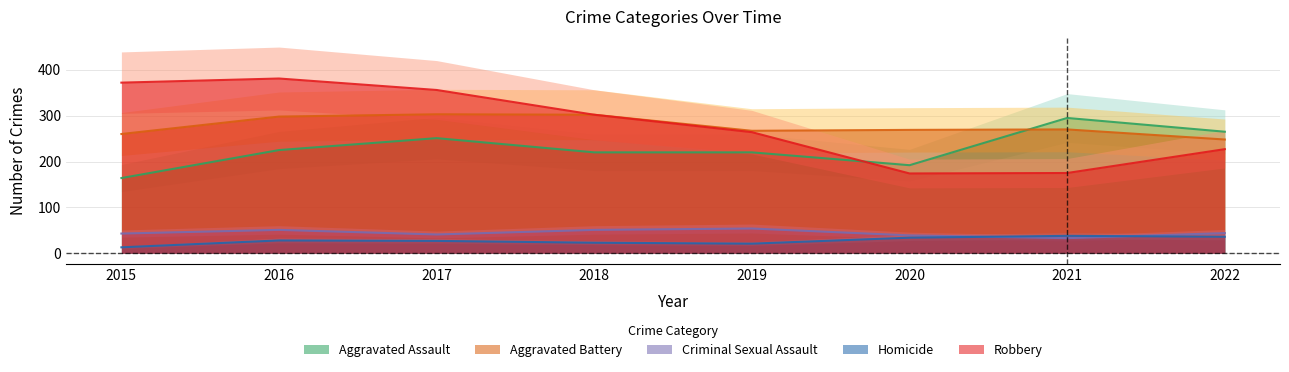

Reading left to right, extract all data points from this chart.

Aggravated Assault: 164	225	251	220	220	192	295	265
Aggravated Battery: 260	298	303	302	267	269	270	248
Criminal Sexual Assault: 43	51	41	51	54	39	33	44
Homicide: 13	28	27	23	21	34	38	36
Robbery: 372	381	356	302	264	174	175	227